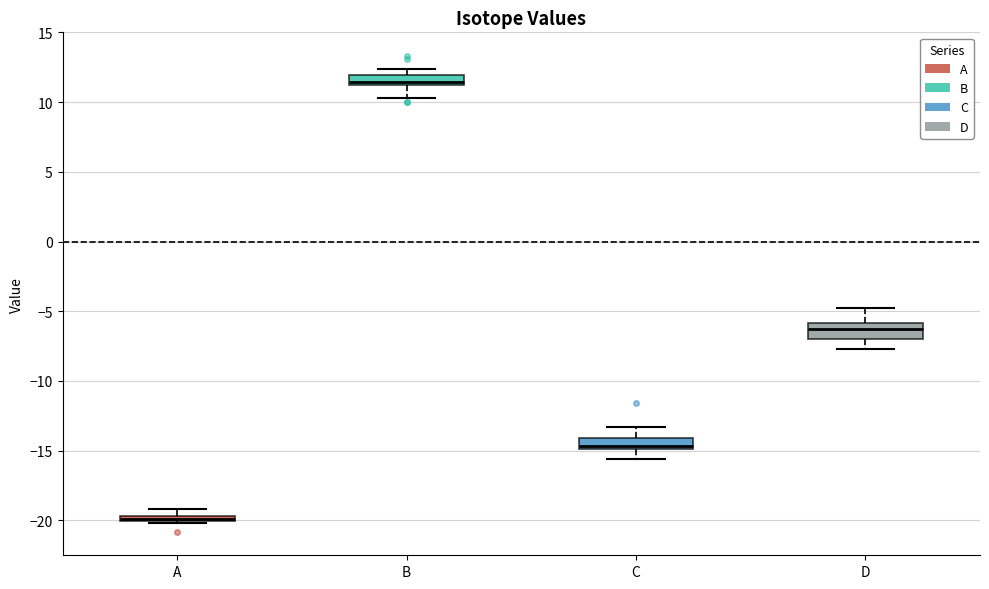

Where does the median line of the box for C sit on the y-axis? The values are not printed on the chart, so give them approximately, as read against the axis.

-14.5